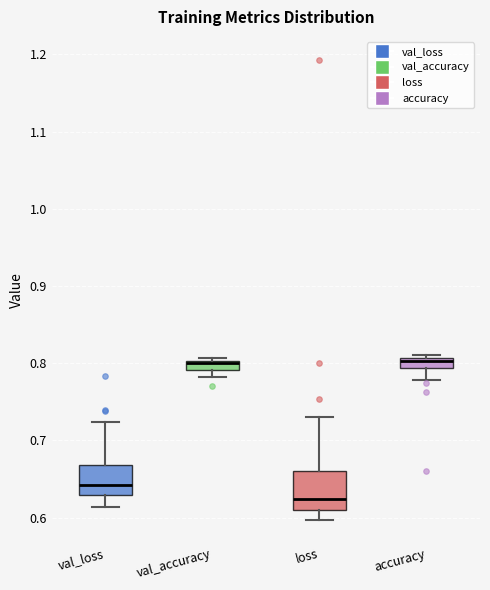

Comparing the boxes themselves (not the whiskers), which one is the tallest?

loss